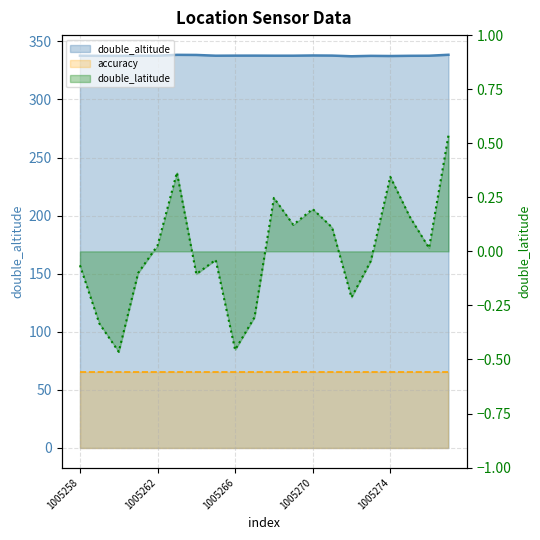

What is the spread (max minus min) of values at 1005262?

337.6